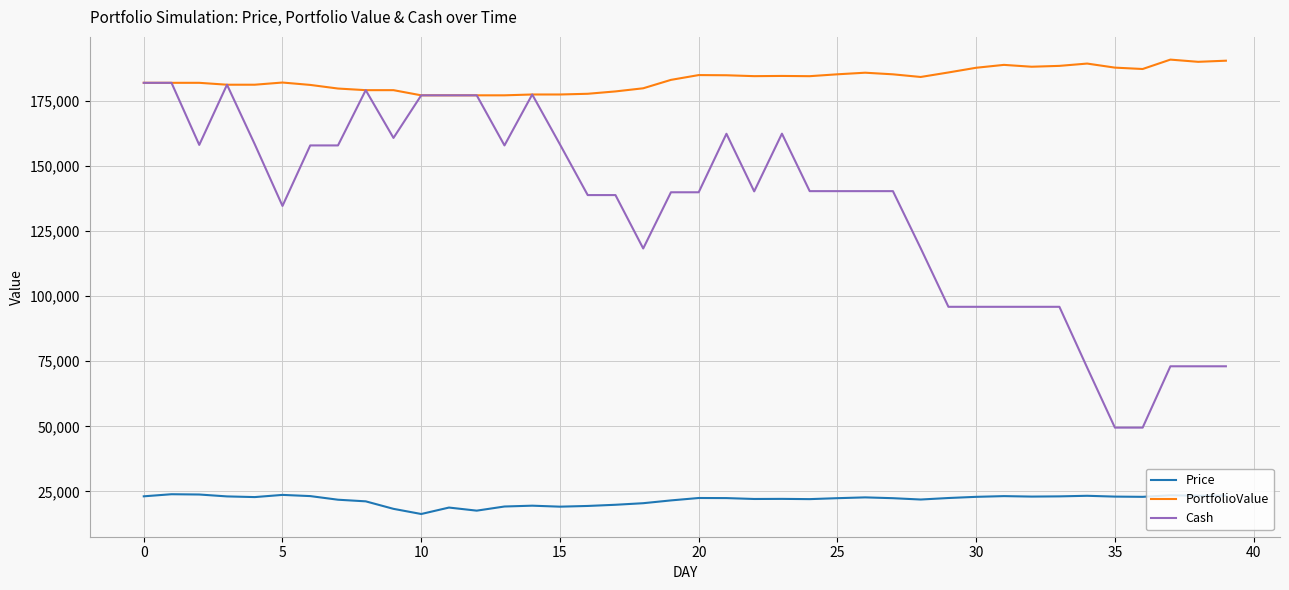

Which series has the largest range (max minus min)?

Cash